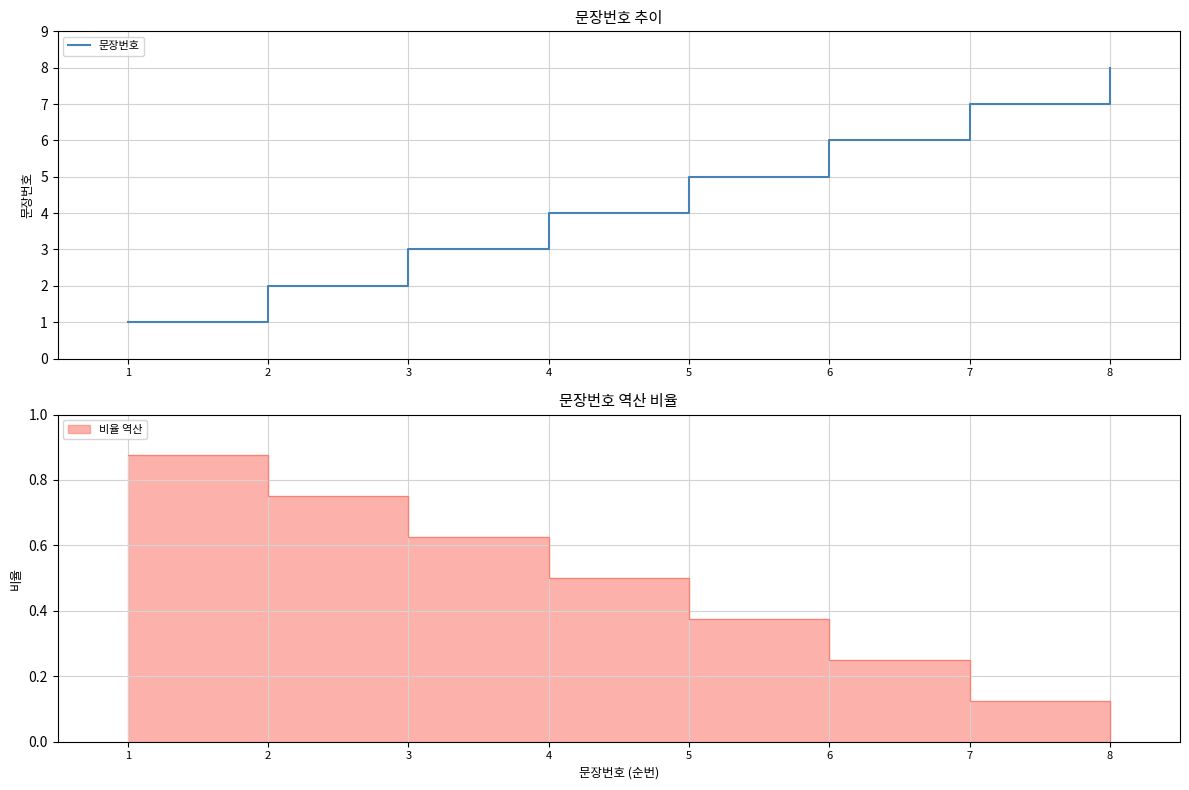

What is the difference between the maximum and minimum values?

7